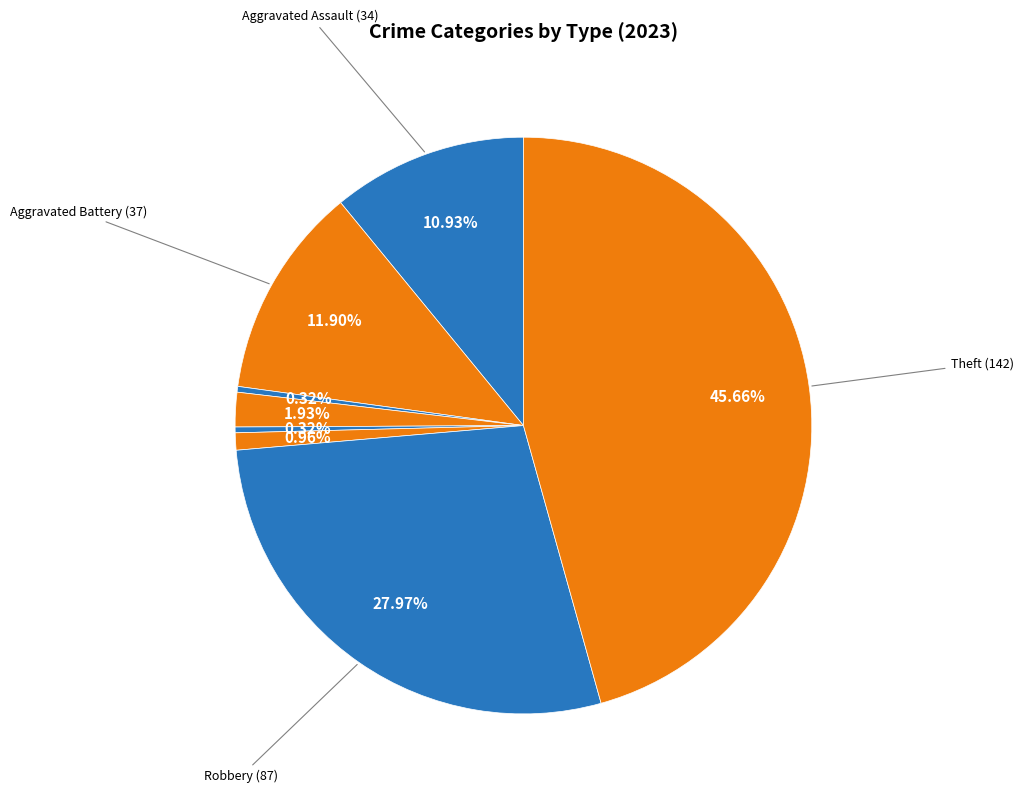

Count the number of slices in the pie.

8